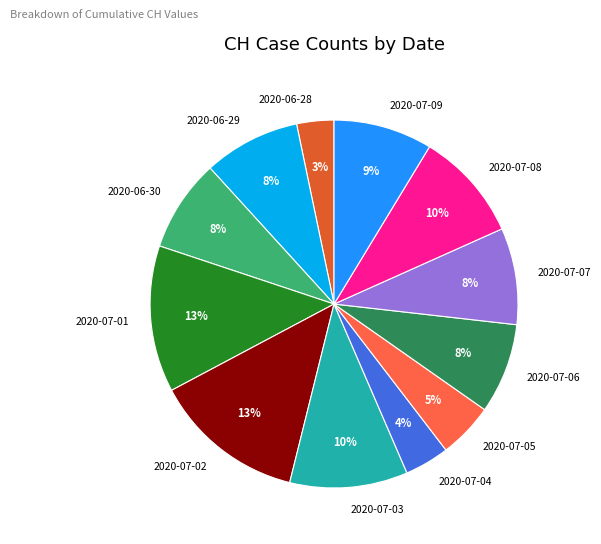

Is it true that 2020-06-28 is 3% of the pie?

True